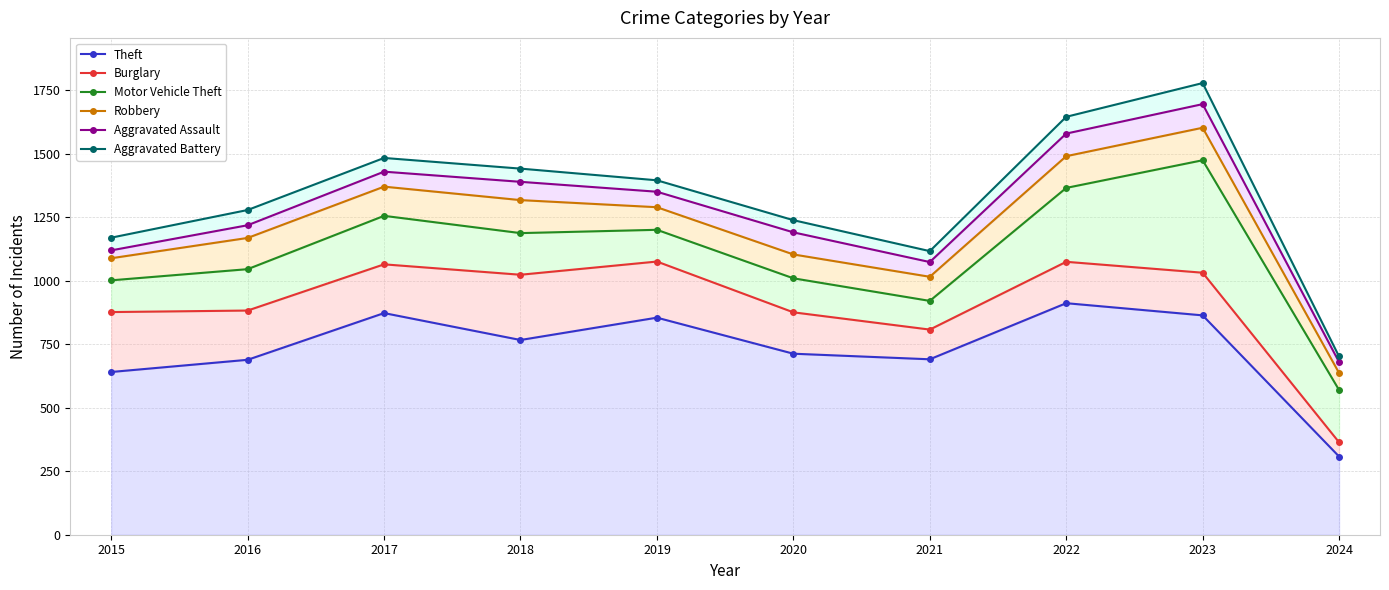

What are all the series names shown in the legend?

Theft, Burglary, Motor Vehicle Theft, Robbery, Aggravated Assault, Aggravated Battery